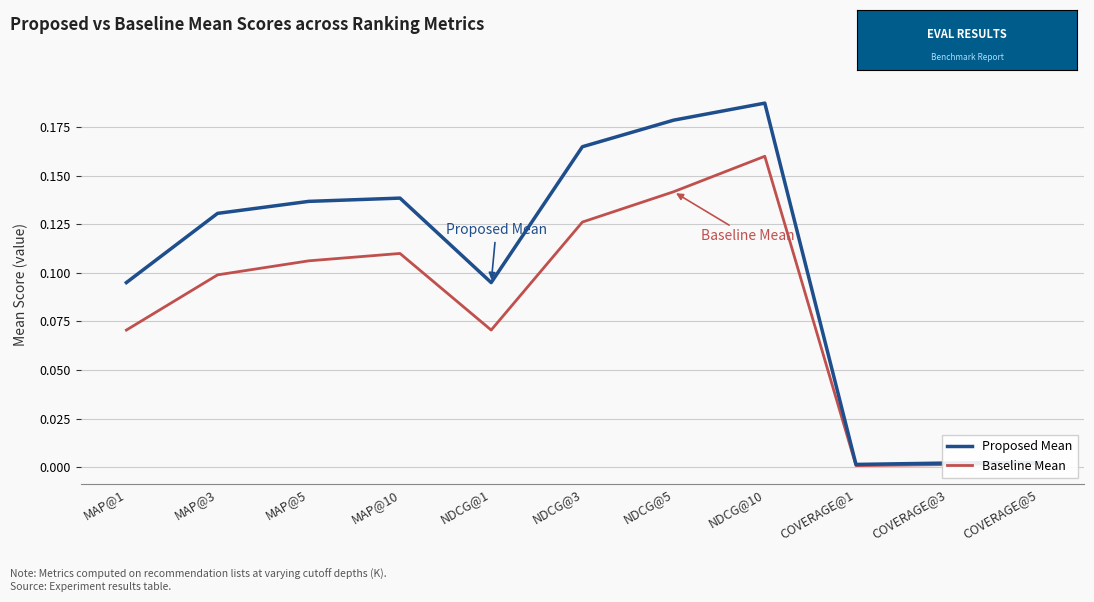

Is the value of Baseline Mean at NDCG@10 greater than the value of Proposed Mean at NDCG@1?

Yes